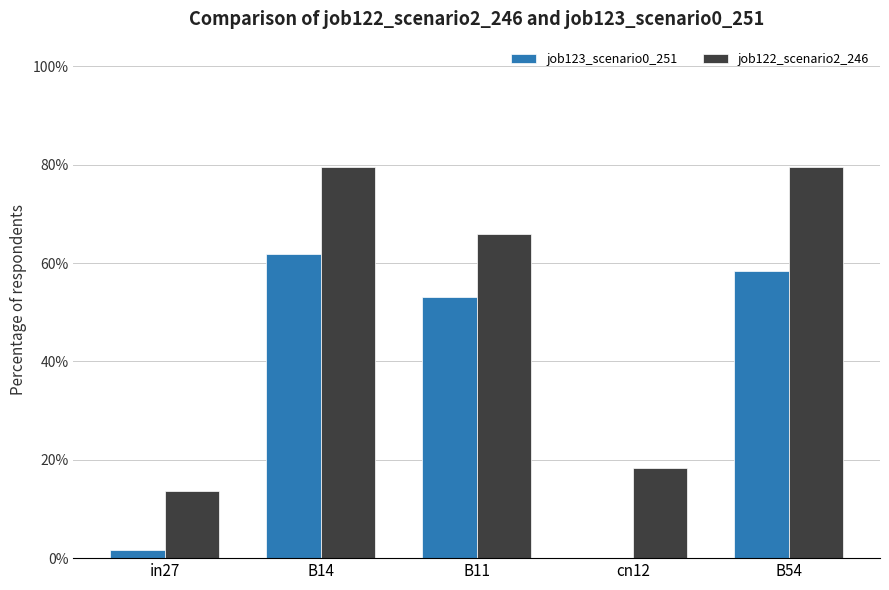

Are the bars horizontal?

No